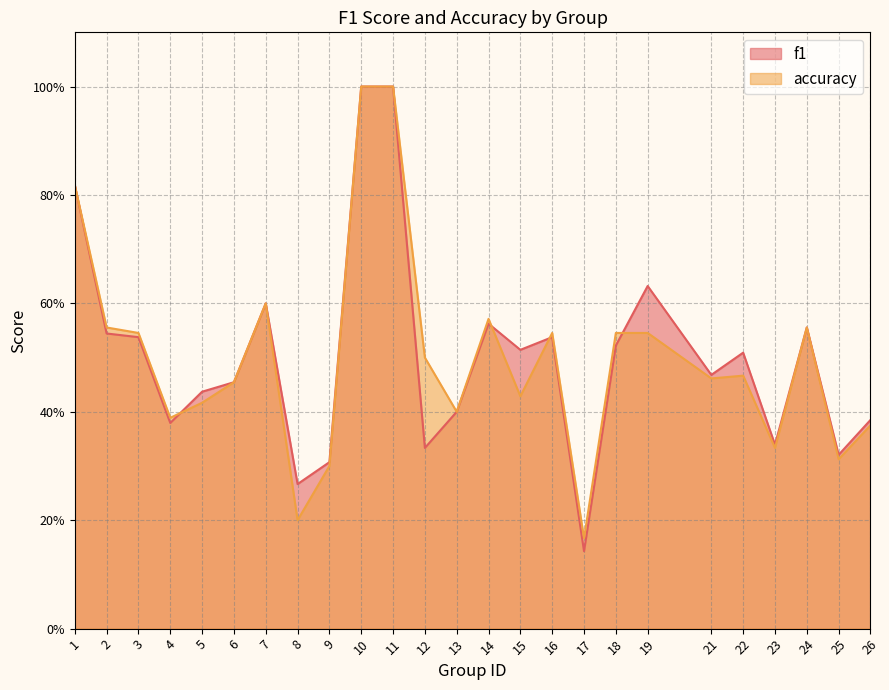

The f1 series shows 0.5 at 22. True or false?

True